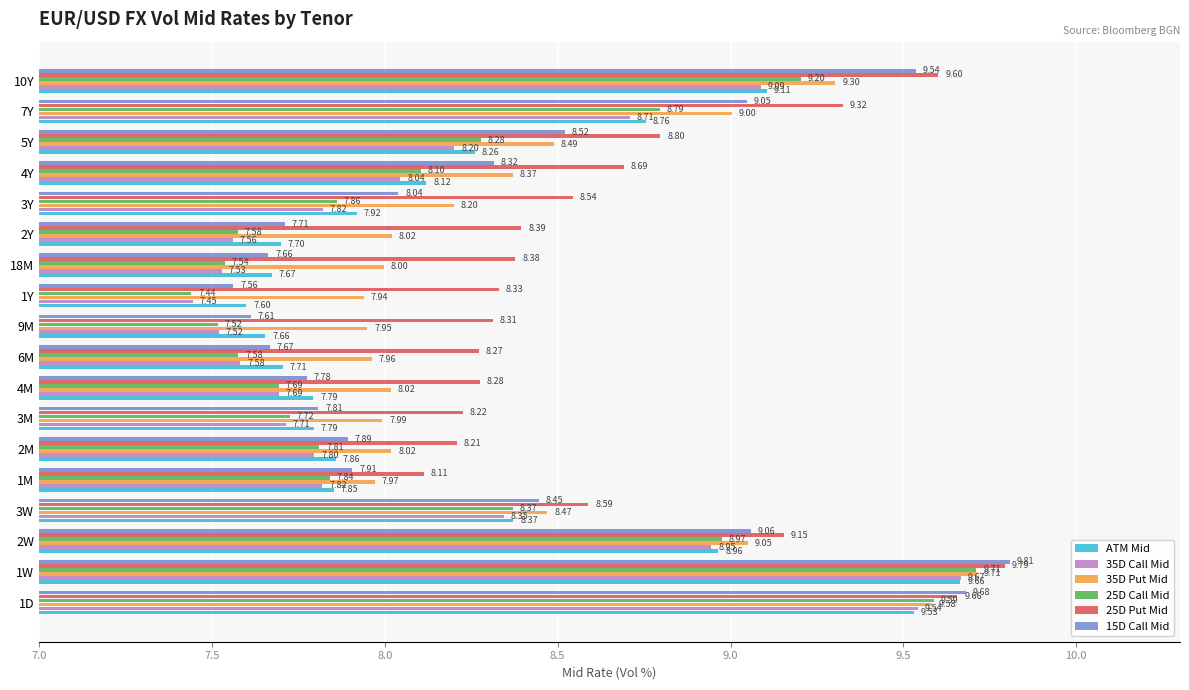

What is the difference between the maximum and second lowest values in the ATM Mid series?

2.0